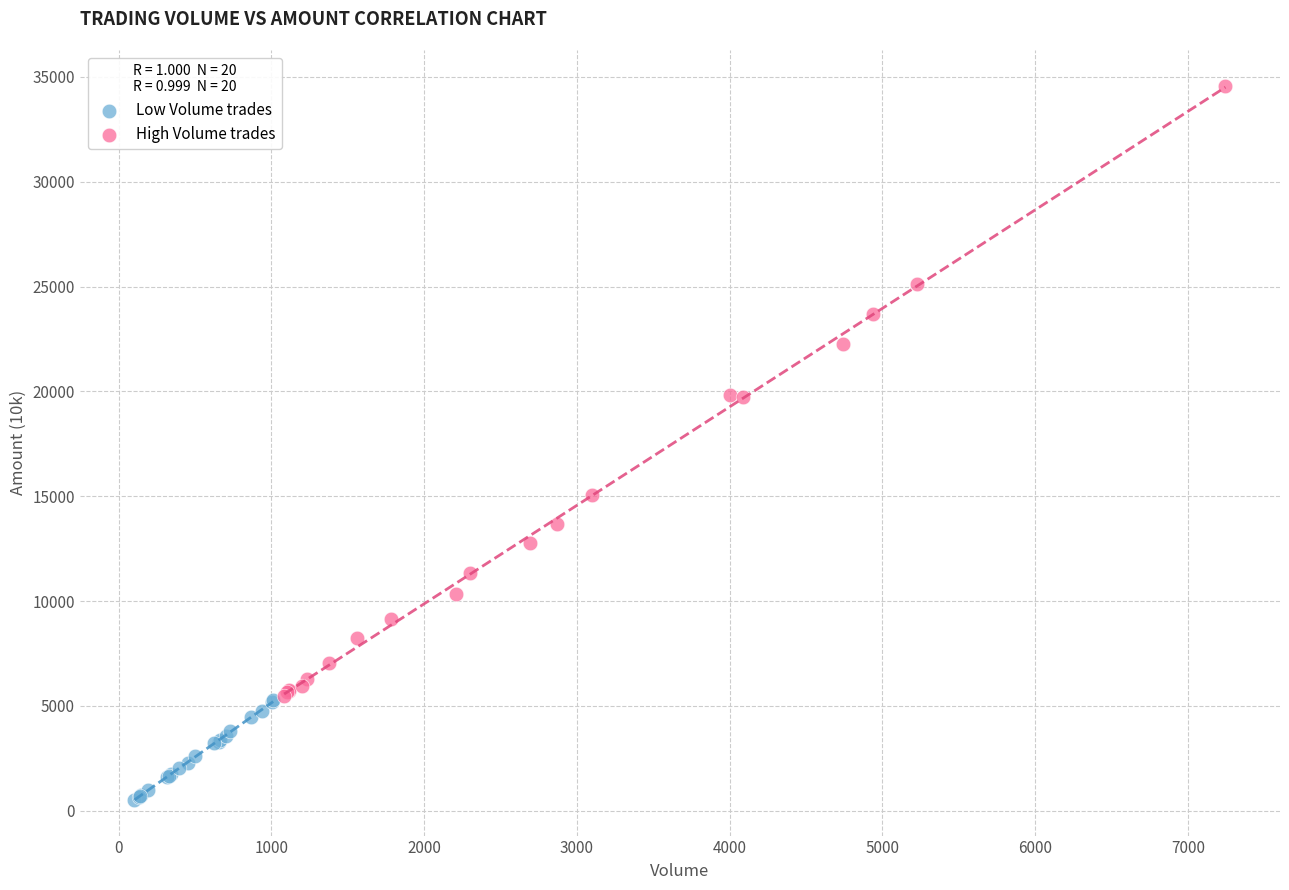

What are all the series names shown in the legend?

Low Volume trades, High Volume trades